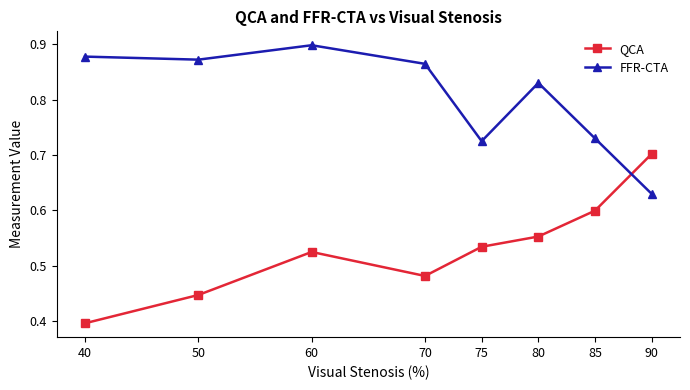

What is the spread (max minus min) of values at 85?

0.1